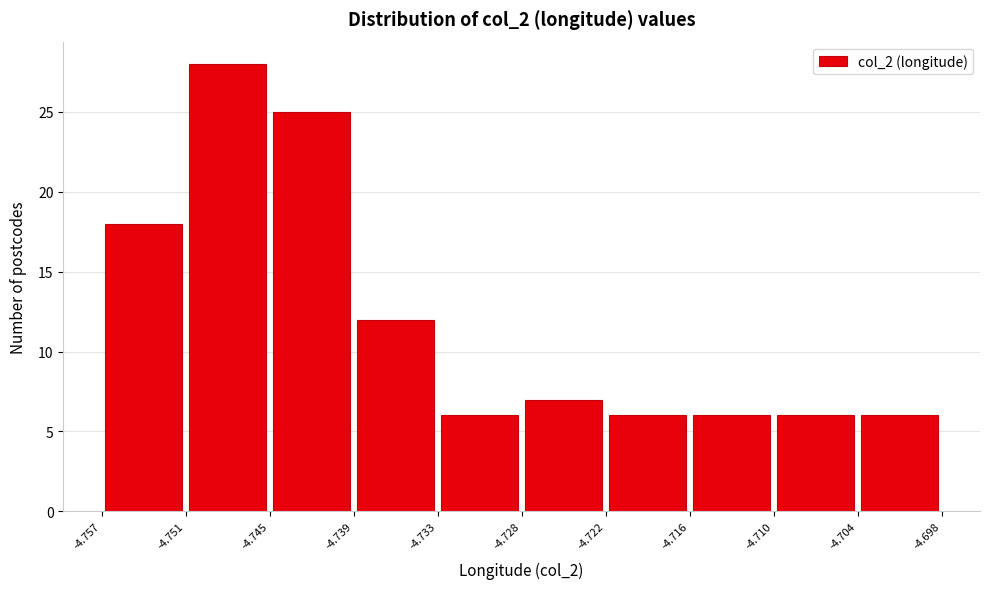

Over which range of the x-axis is the bar tallest?

-4.751 to -4.745